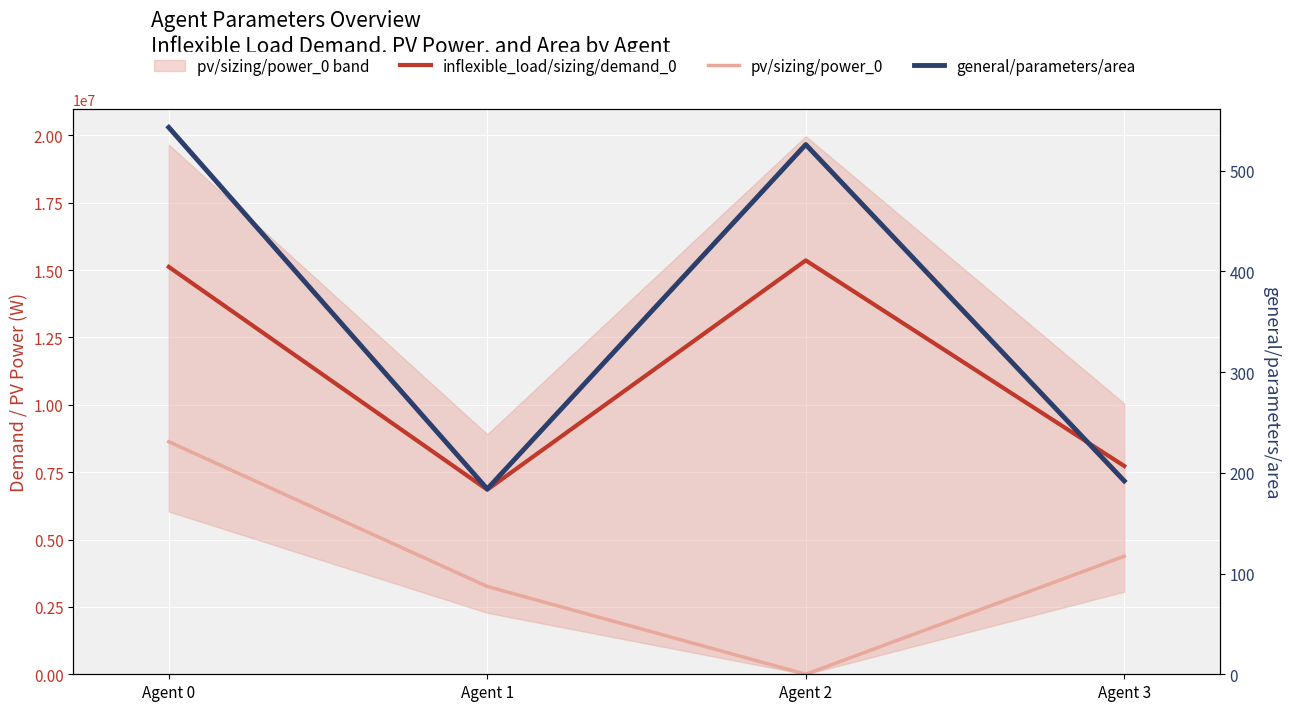

Reading left to right, list all the values displayed in this chart.

inflexible_load/sizing/demand_0: 15120000	6850000	15360000	7730000
pv/sizing/power_0: 8630000	3260000	0	4380000
general/parameters/area: 543	184	526	192